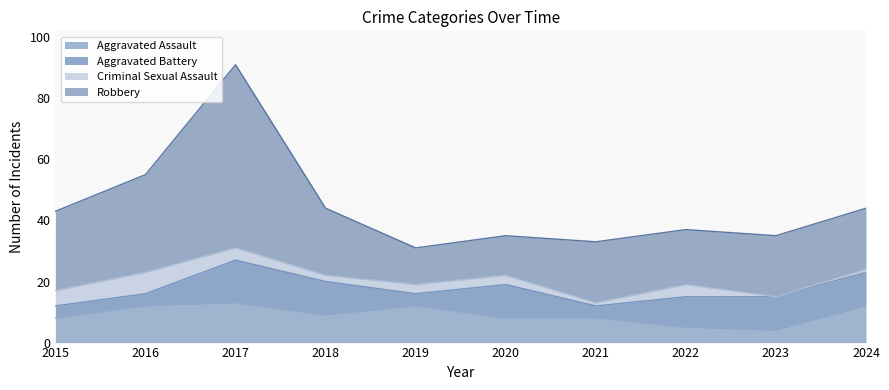

What is the average value of the Robbery series?

24